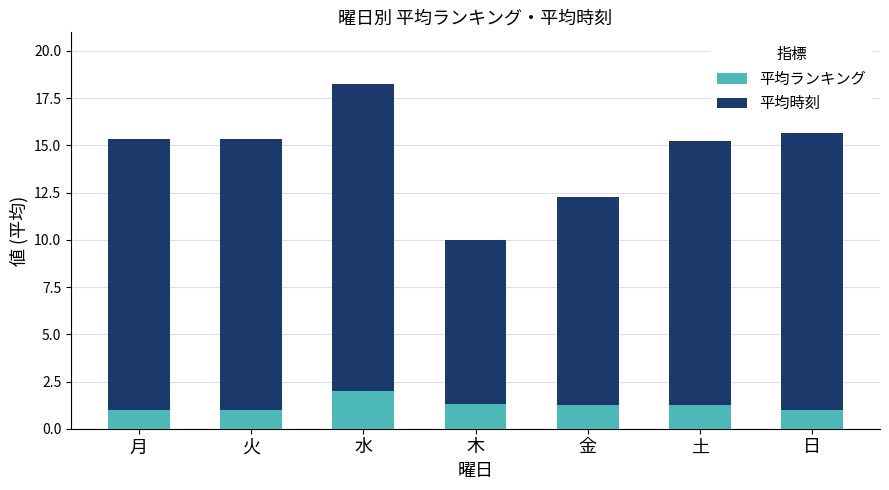

What is the sum of all 平均ランキング values?

8.8